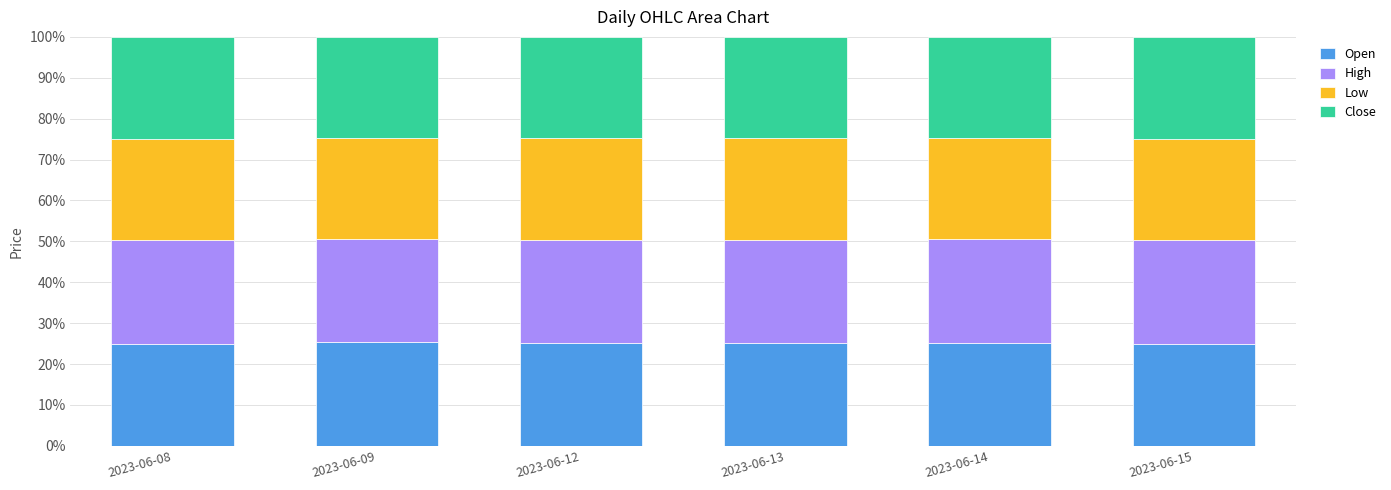

True or false: Open has a value of 6.0 at 2023-06-09.

False